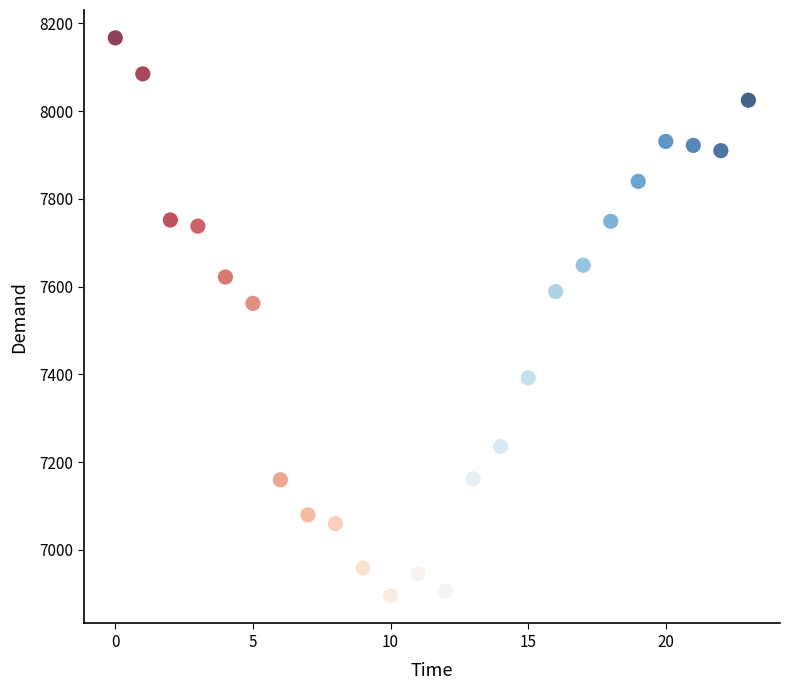

What is the range of Y values (max minus min)?

1271